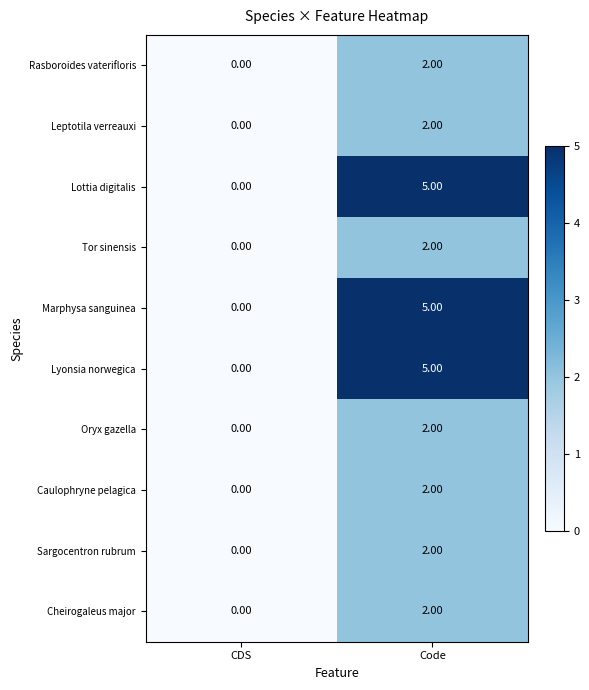

List the labels in order of Caulophryne pelagica value, largest first.

Code, CDS